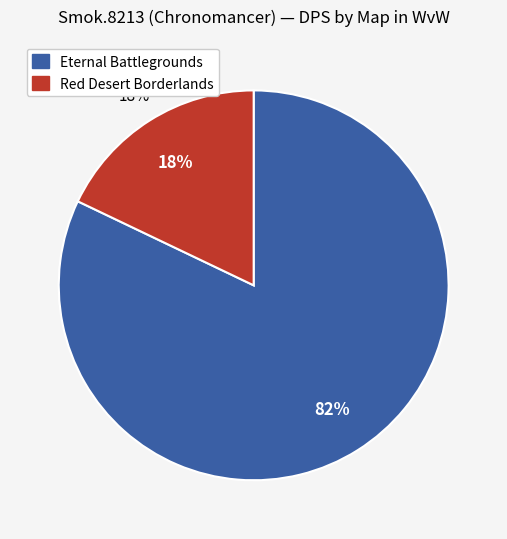

Is Red Desert Borderlands the majority of the pie?

No